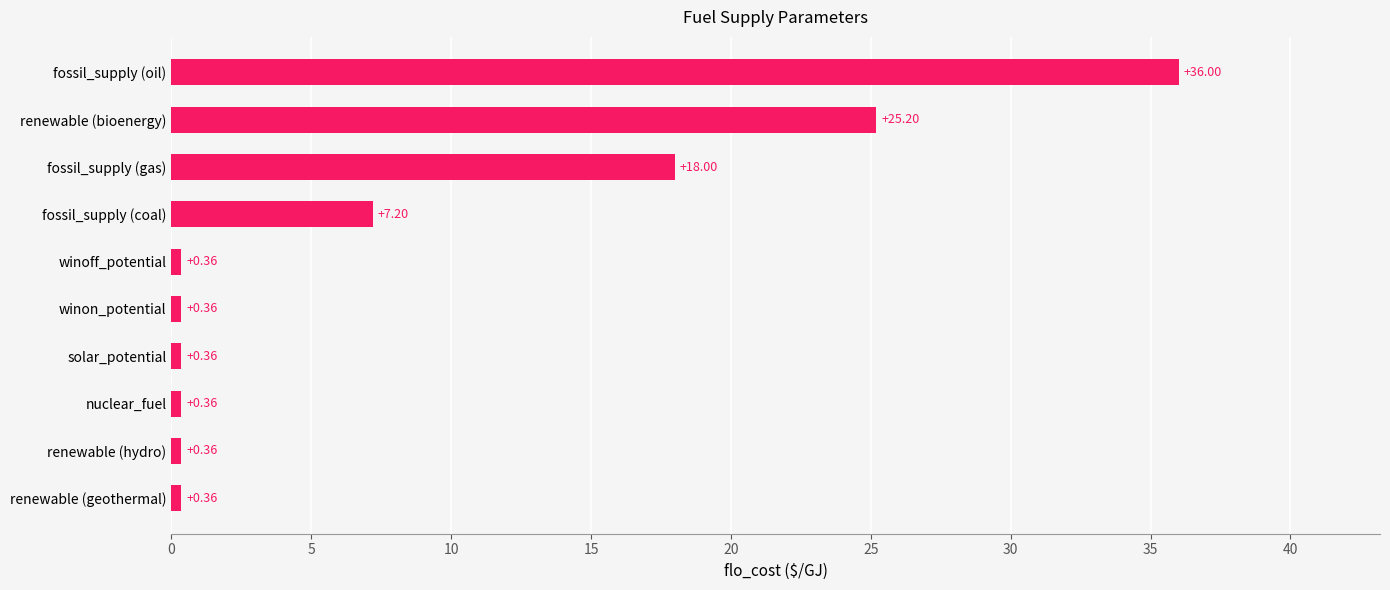

Which label corresponds to the largest value in the chart?

fossil_supply (oil)